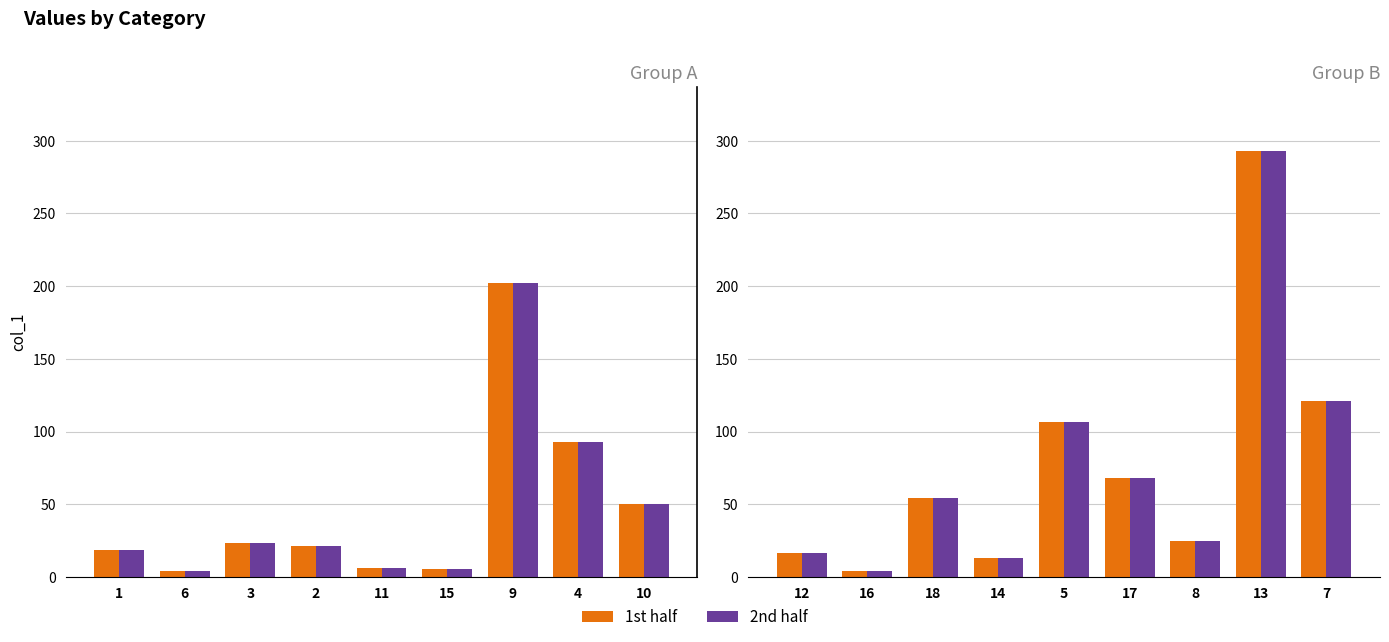

Which series changed the most between 9 and 10?

col_1 (1st half)